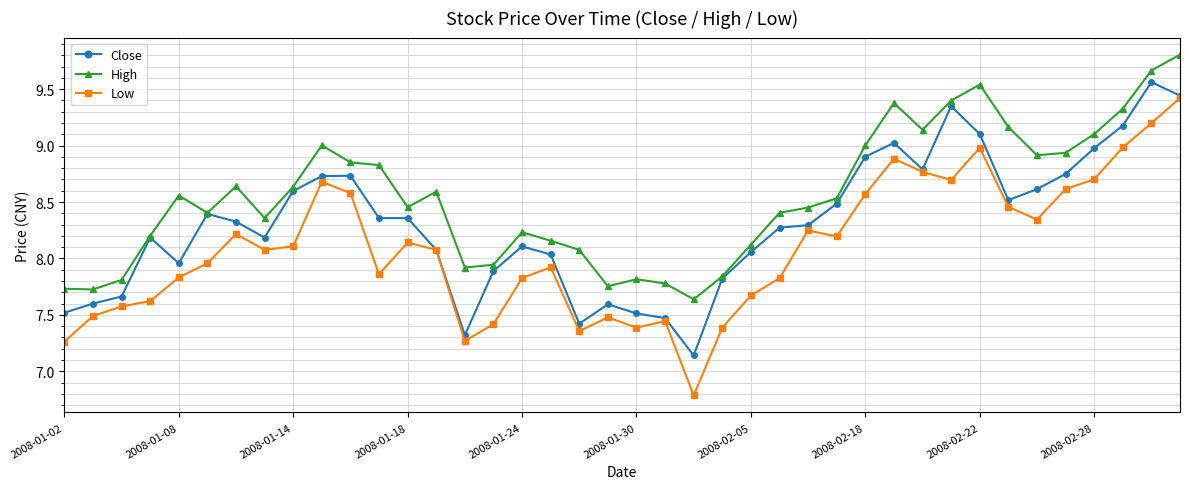

What is the difference between the maximum and minimum values in the Low series?

2.6